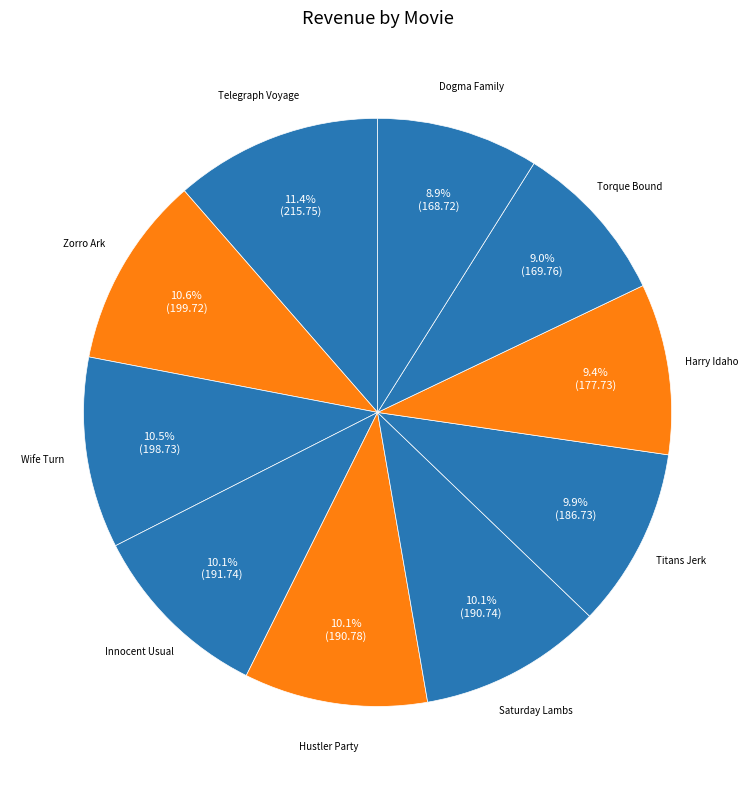

Which slice is the largest?

Telegraph Voyage